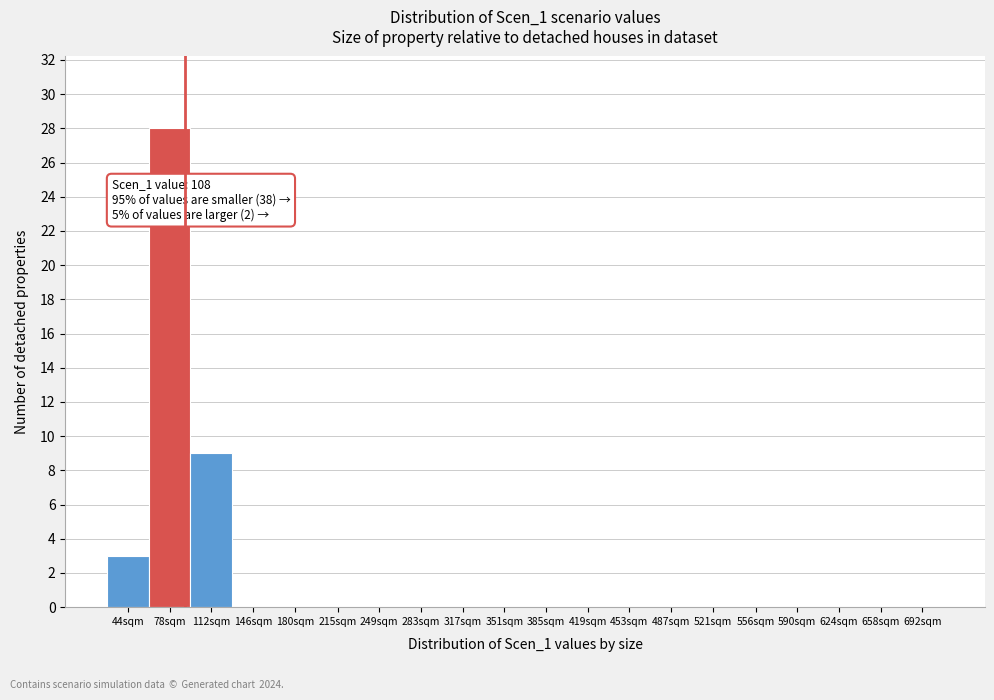

Reading left to right, transcribe all the data shown in this chart.

44sqm=3	78sqm=28	112sqm=9	146sqm=0	180sqm=0	215sqm=0	249sqm=0	283sqm=0	317sqm=0	351sqm=0	385sqm=0	419sqm=0	453sqm=0	487sqm=0	521sqm=0	556sqm=0	590sqm=0	624sqm=0	658sqm=0	692sqm=0